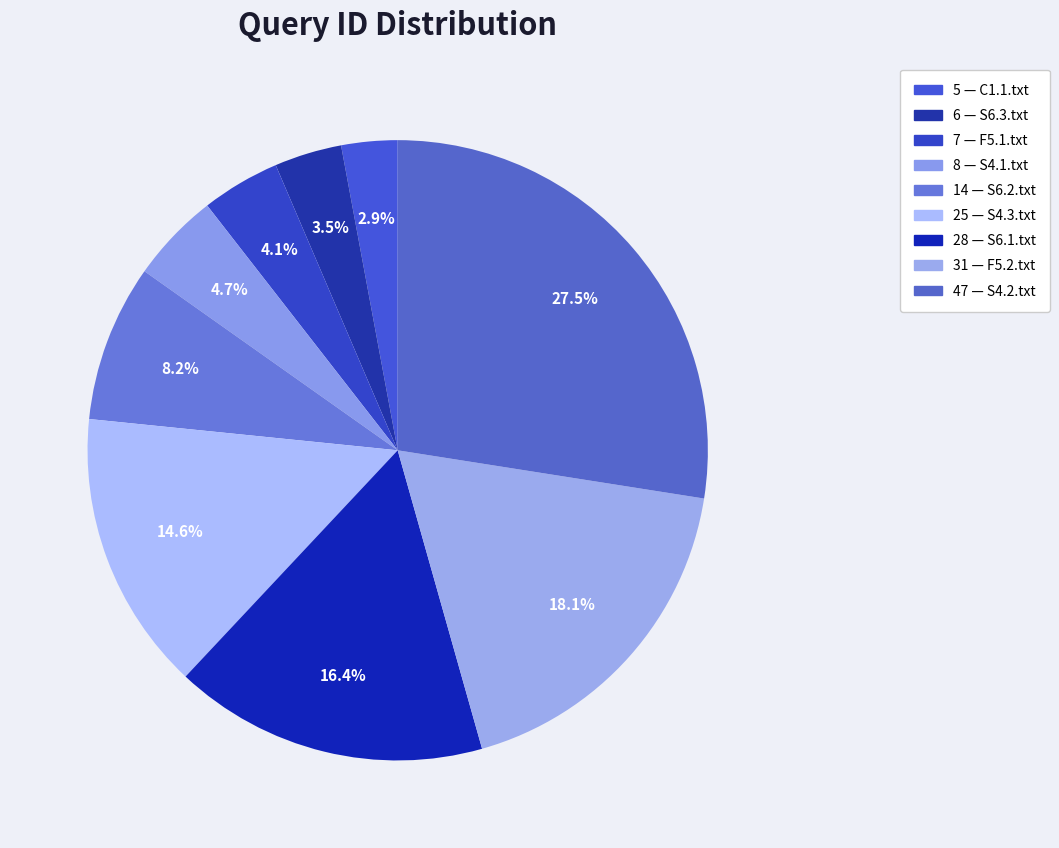

How many segments does this pie chart have?

9